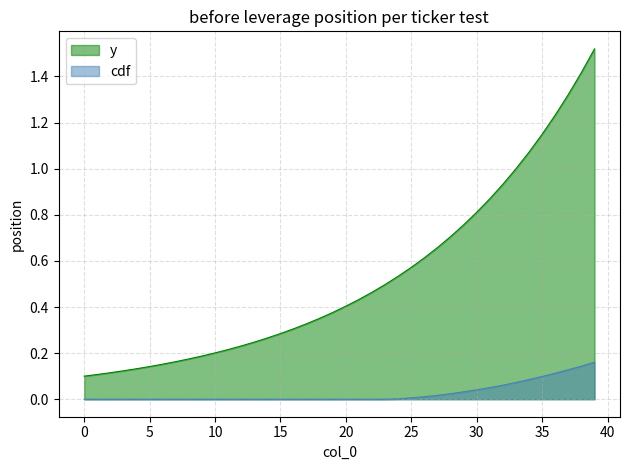

List the series in order of their overall mean, highest first.

y, cdf